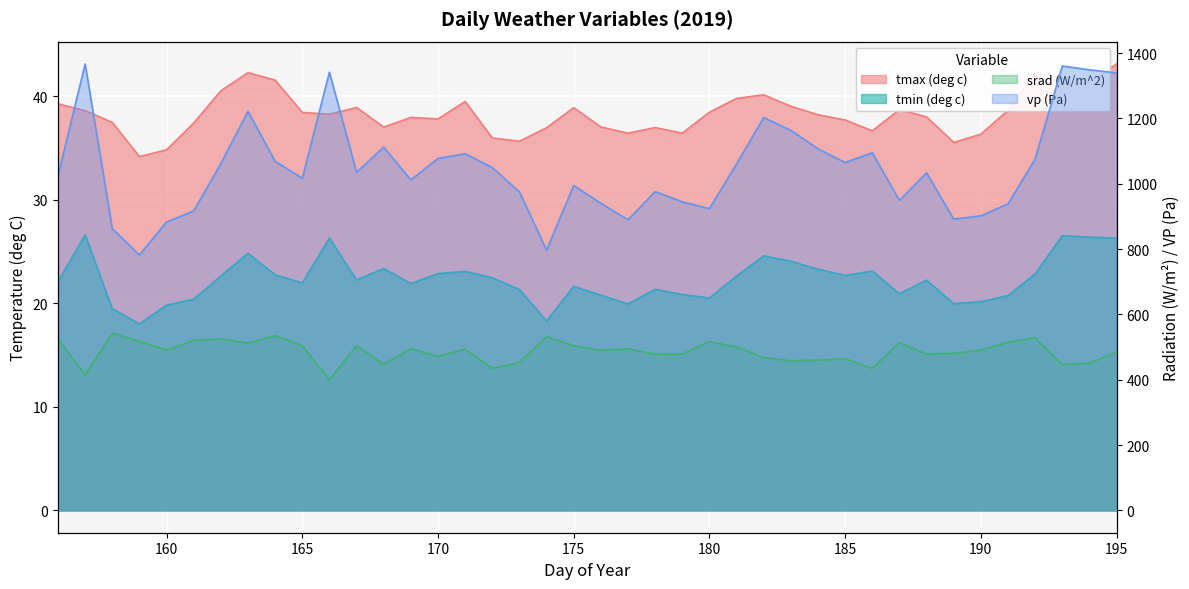

True or false: tmin (deg c) and vp (Pa) intersect in this chart.

False